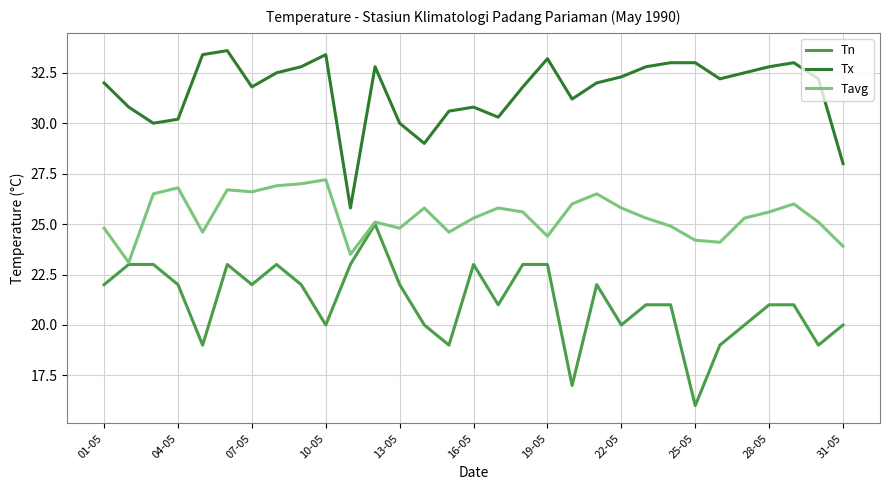

List the series in order of their peak value, lowest first.

Tn, Tavg, Tx